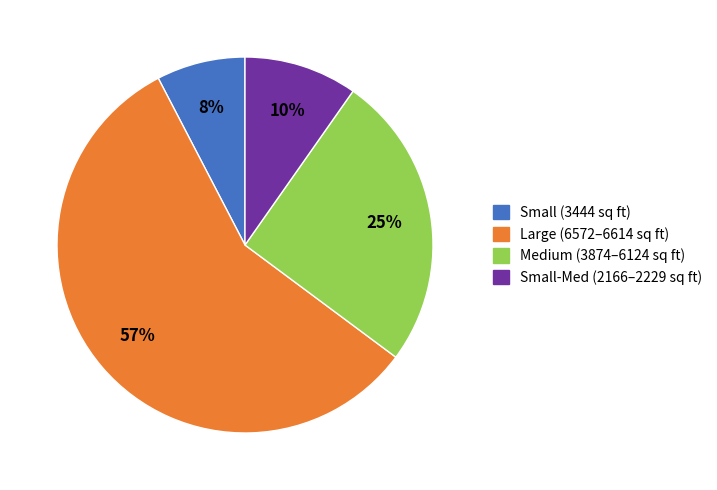

Is there any slice that represents more than half of the pie?

Yes